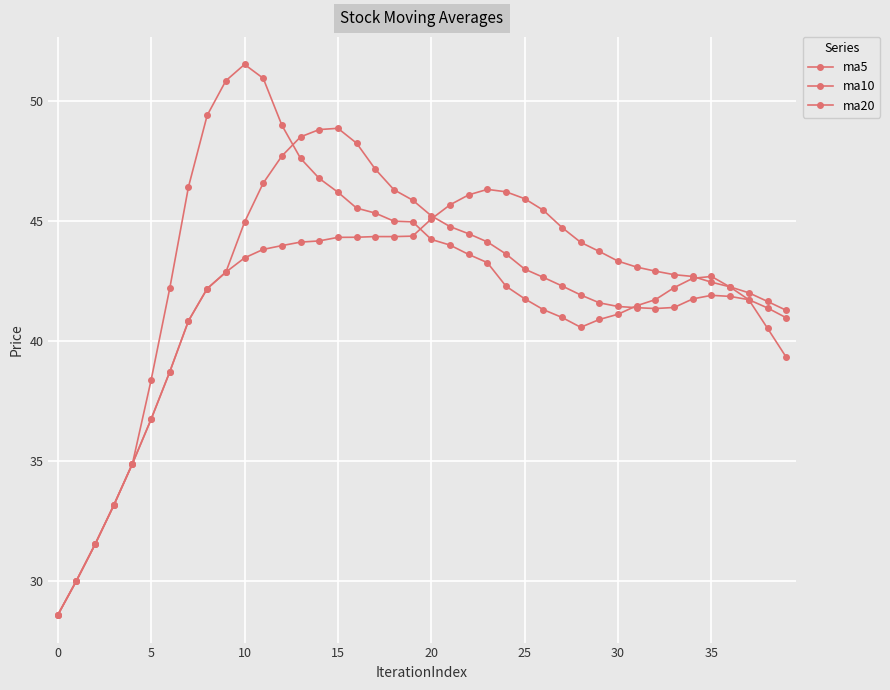

Count the number of categories in the chart.

40